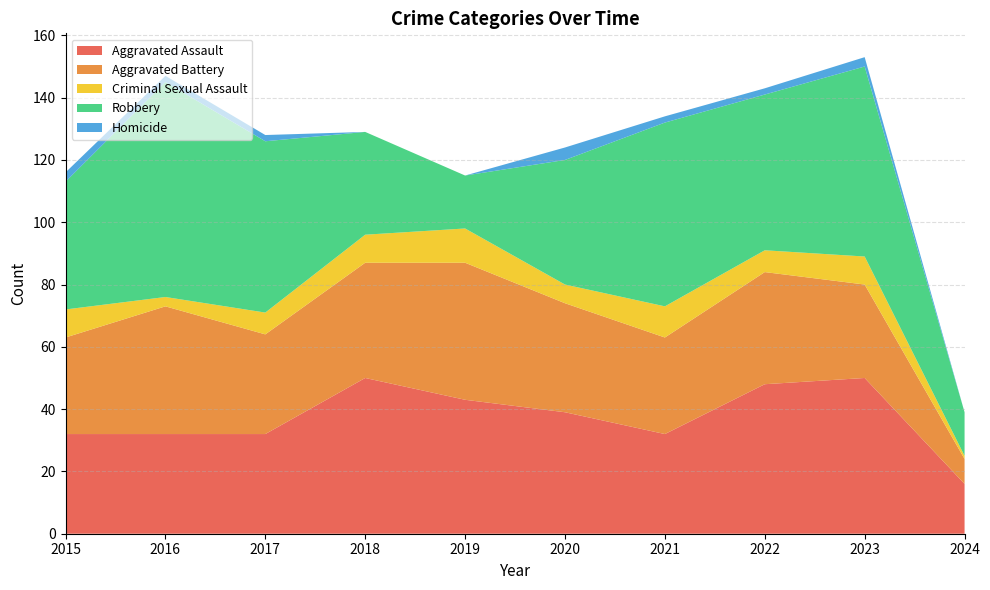

Reading left to right, extract all data points from this chart.

Aggravated Assault: 2015=32	2016=32	2017=32	2018=50	2019=43	2020=39	2021=32	2022=48	2023=50	2024=16
Aggravated Battery: 2015=31	2016=41	2017=32	2018=37	2019=44	2020=35	2021=31	2022=36	2023=30	2024=8
Criminal Sexual Assault: 2015=9	2016=3	2017=7	2018=9	2019=11	2020=6	2021=10	2022=7	2023=9	2024=1
Robbery: 2015=41	2016=69	2017=55	2018=33	2019=17	2020=40	2021=59	2022=50	2023=61	2024=14
Homicide: 2015=3	2016=2	2017=2	2018=0	2019=0	2020=4	2021=2	2022=2	2023=3	2024=0